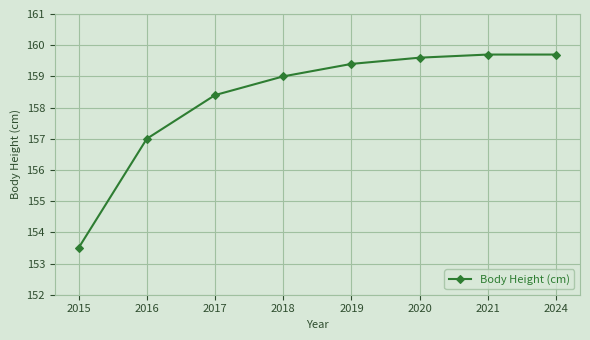

What is the sum of the values at 2020 and 2024?

319.3